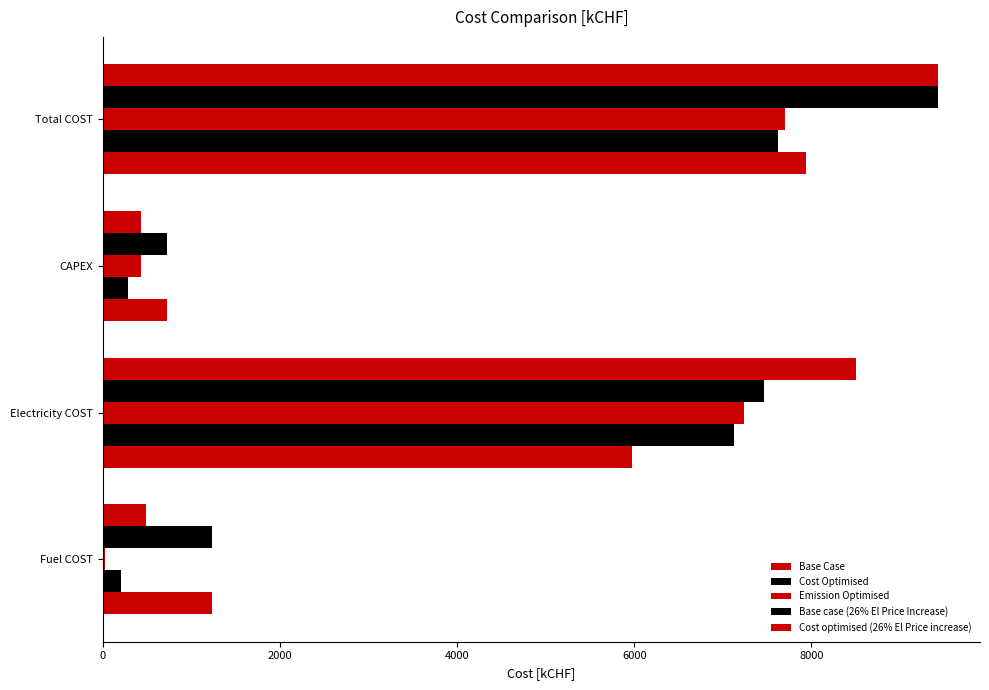

Reading right to left, list all the values displayed in this chart.

Base Case: 7937.6	728.7	5974.0	1234.9
Cost Optimised: 7620.1	285.7	7127.5	206.9
Emission Optimised: 7700.0	437.4	7240.0	22.6
Base case (26% El Price Increase): 9431.1	728.7	7467.5	1234.9
Cost optimised (26% El Price increase): 9425.7	433.2	8500.4	492.1